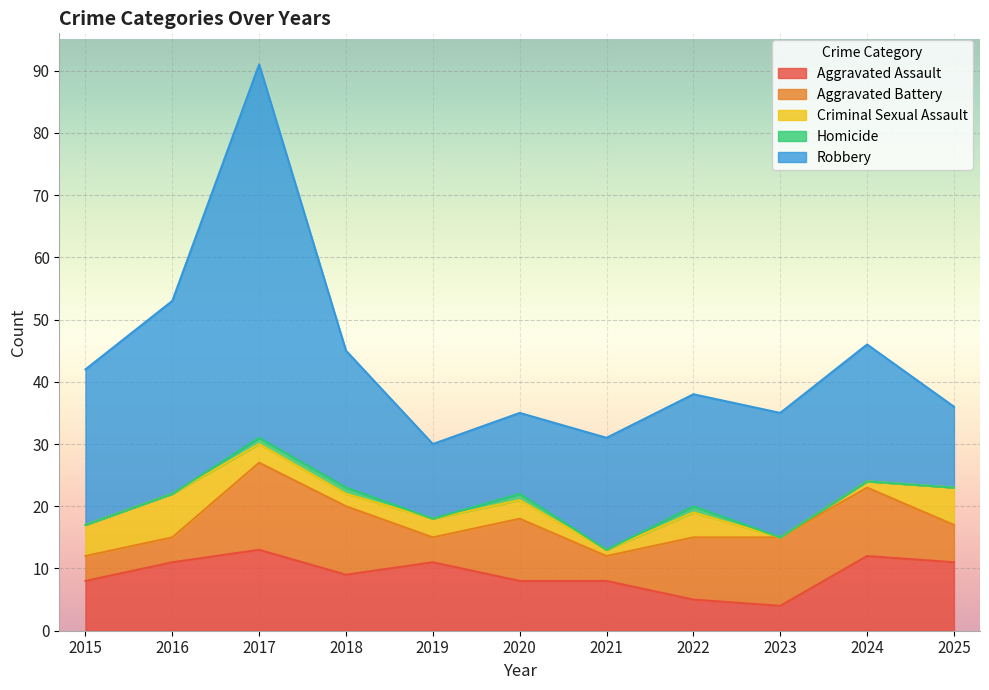

What is the maximum value for Aggravated Assault?

13